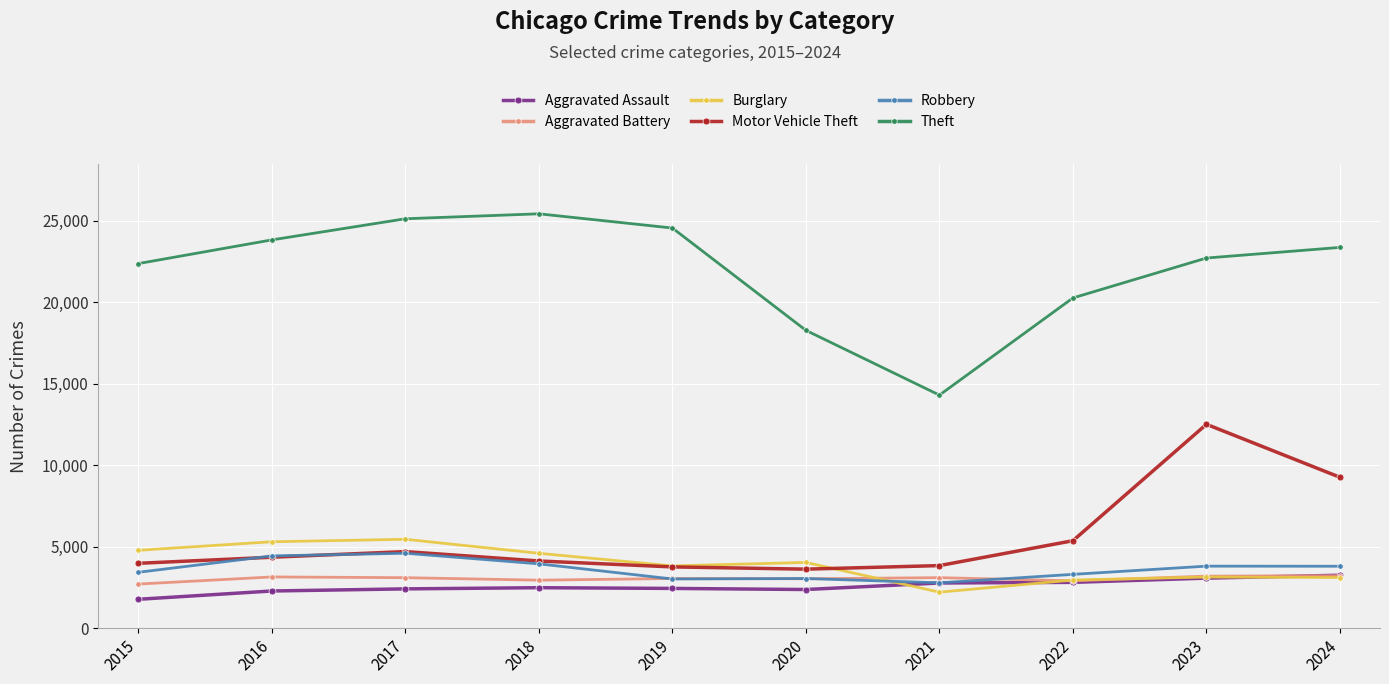

What is the lowest value of the Motor Vehicle Theft series?

3626